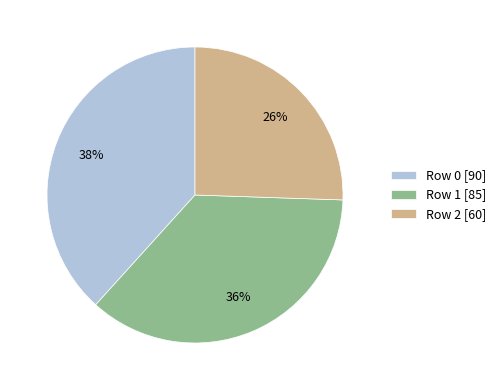

Count the number of slices in the pie.

3